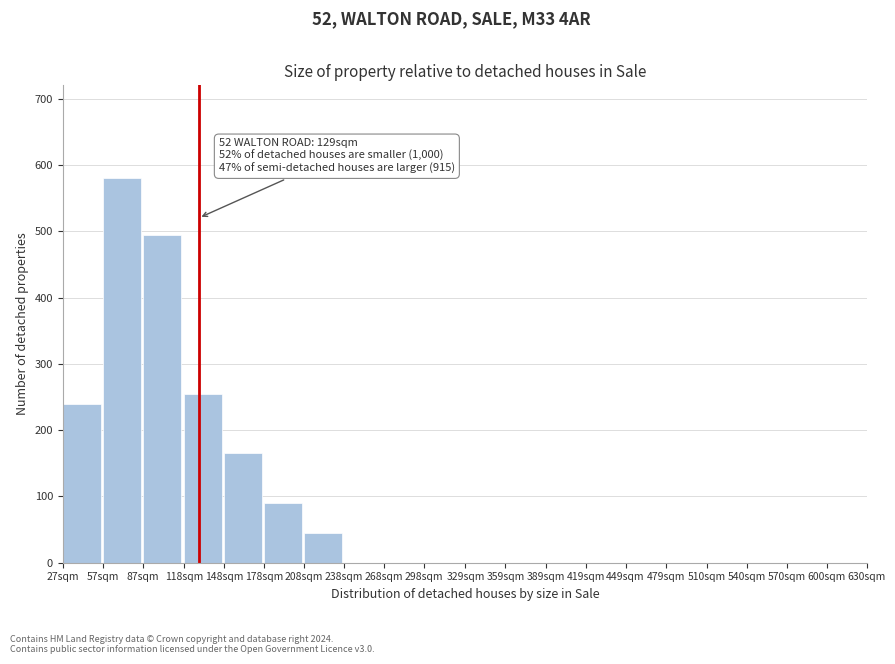

Reading left to right, list all the values displayed in this chart.

27sqm=240	57sqm=580	87sqm=495	118sqm=255	148sqm=165	178sqm=90	208sqm=45	238sqm=0	268sqm=0	298sqm=0	329sqm=0	359sqm=0	389sqm=0	419sqm=0	449sqm=0	479sqm=0	510sqm=0	540sqm=0	570sqm=0	600sqm=0